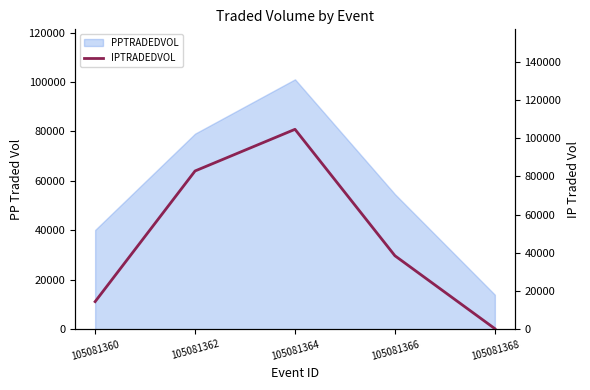

List the labels in order of value, largest first.

105081364, 105081362, 105081366, 105081360, 105081368